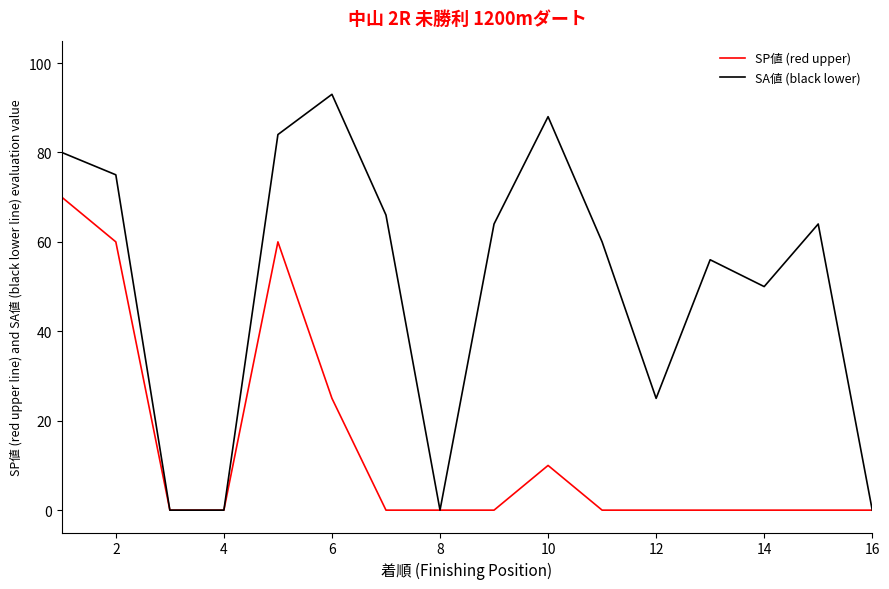

List the series in order of their overall mean, lowest first.

SP値 (red upper), SA値 (black lower)